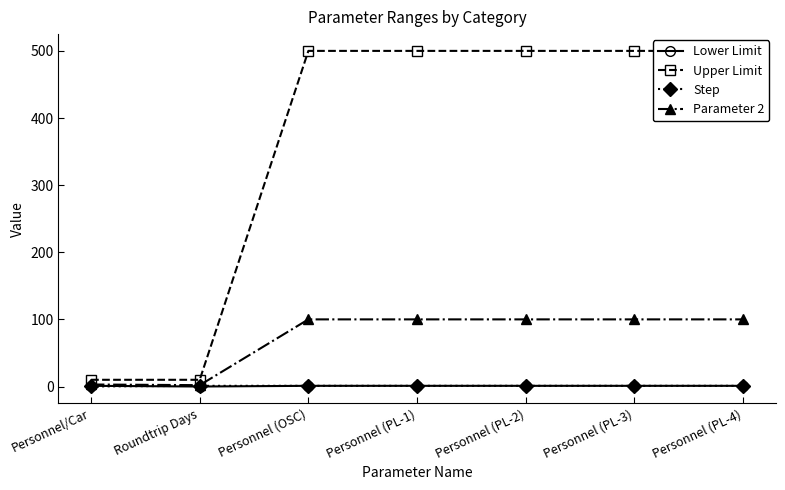

What is the value of the Parameter 2 point at the 4th from the left?

100.0